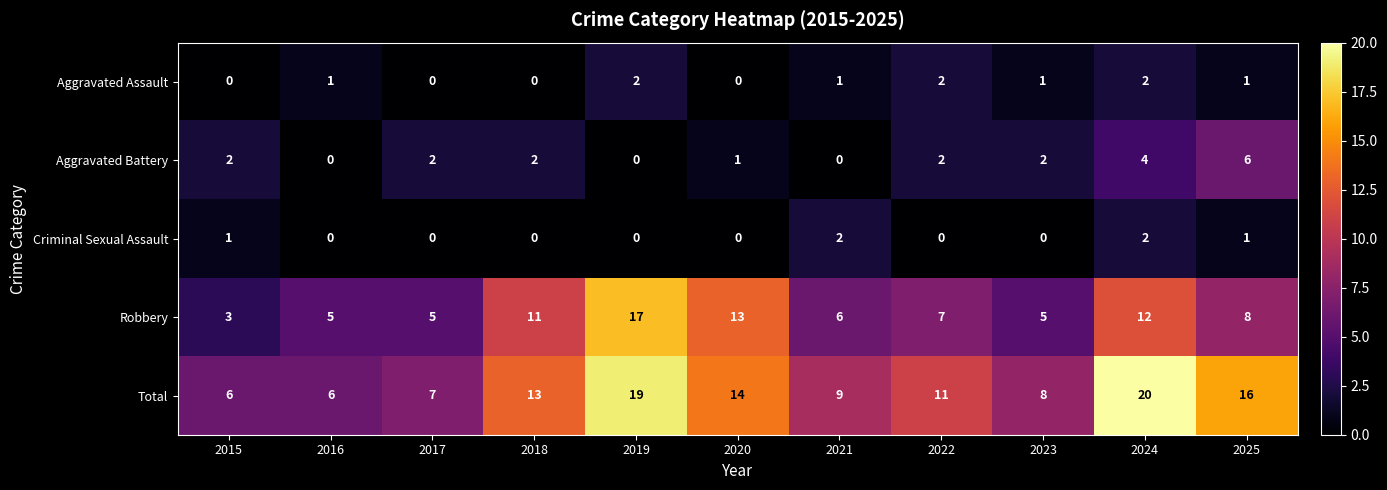

The value of Criminal Sexual Assault at 2016 is -1. True or false?

False